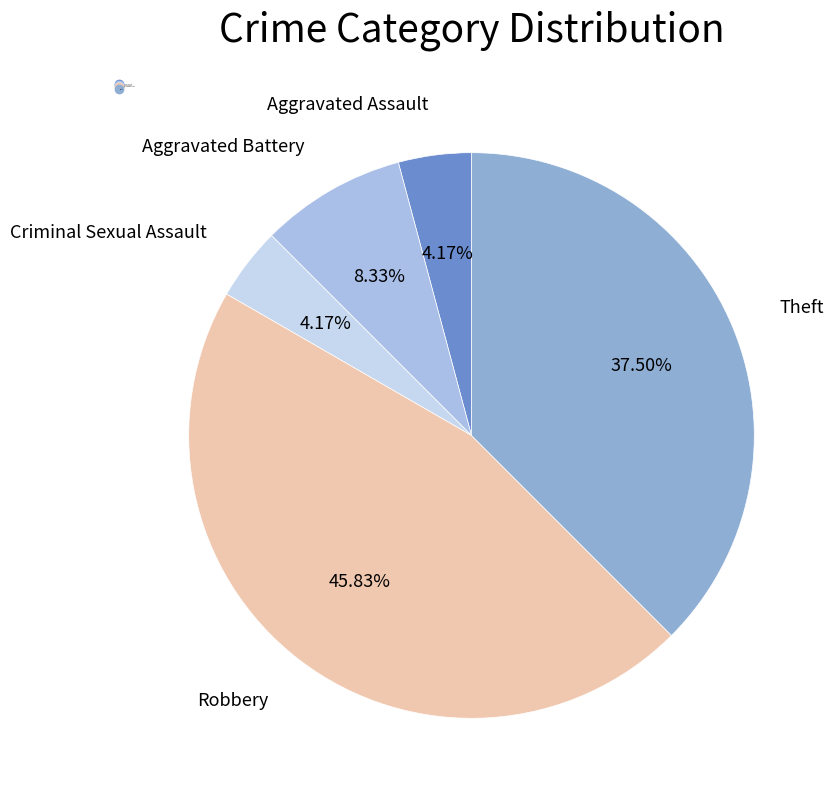

Does Robbery account for over 50% of the chart?

No